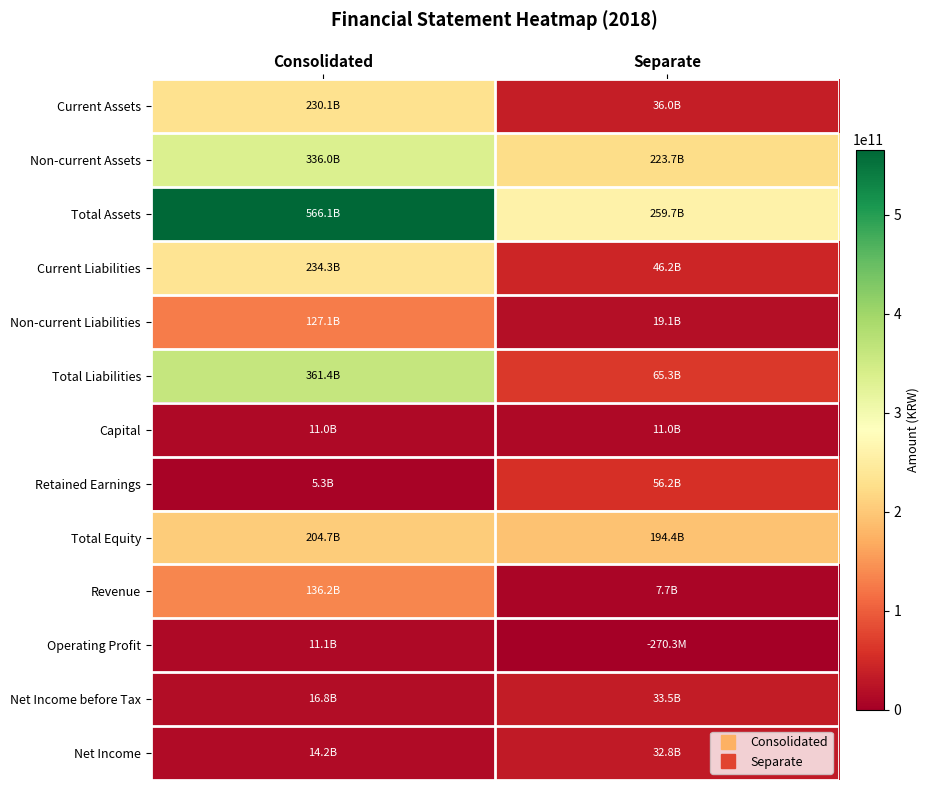

Which label corresponds to the smallest value in the chart?

Separate